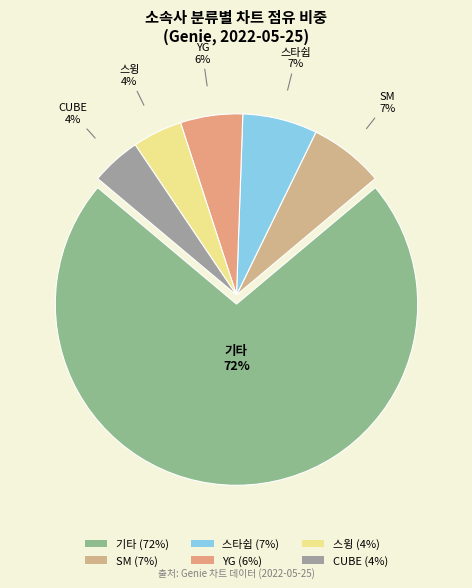

True or false: YG accounts for 1% of the total.

False